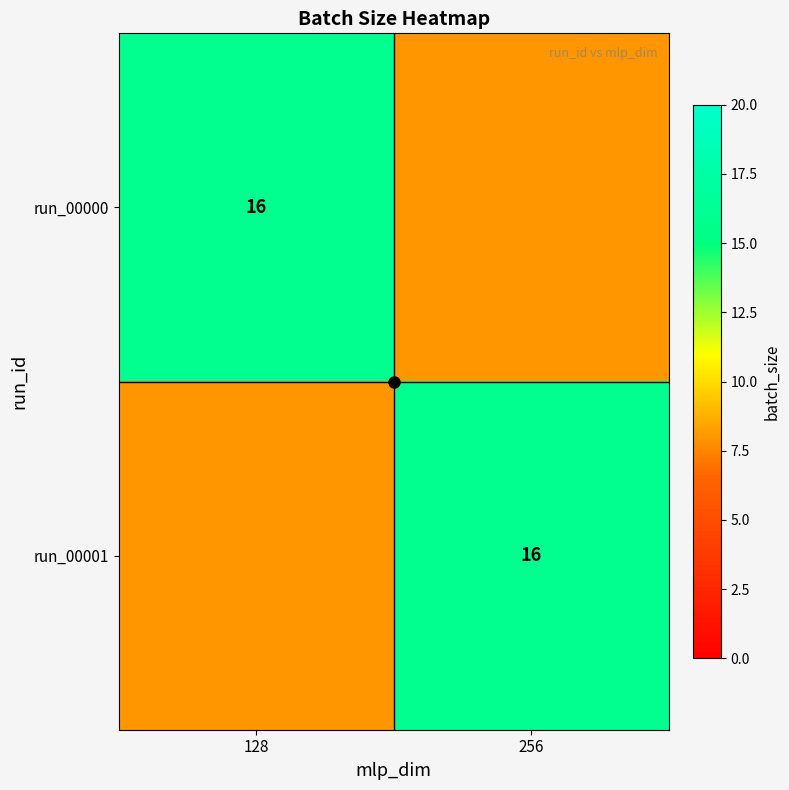

What is the total value across all series at 128?

24